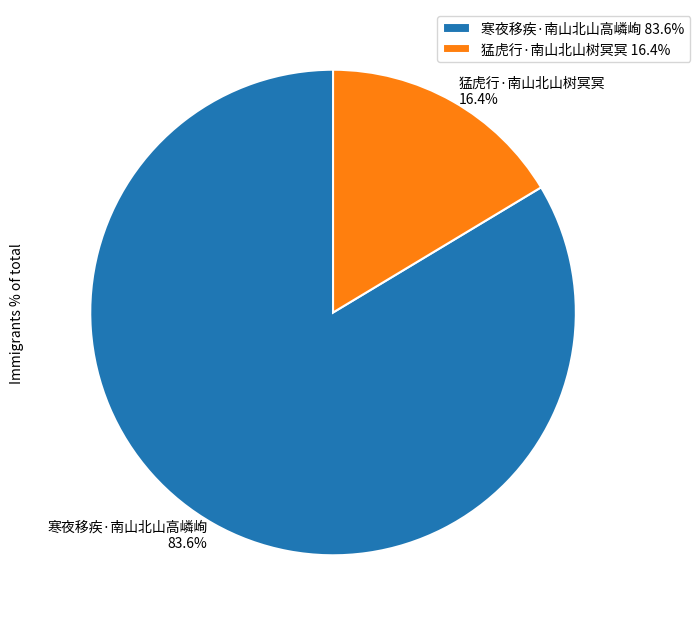

Between 寒夜移疾·南山北山高嶙峋 83.6% and 猛虎行·南山北山树冥冥 16.4%, which is larger?

寒夜移疾·南山北山高嶙峋 83.6%